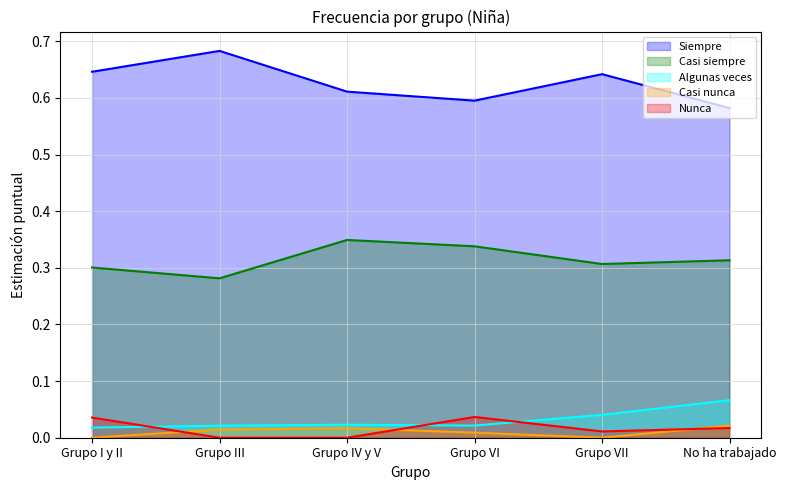

True or false: Algunas veces and Casi siempre cross at least once.

False